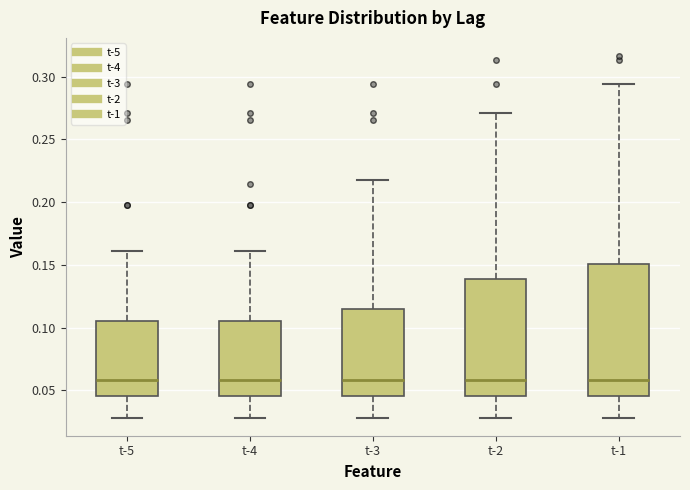

Reading left to right, transcribe this box plot: for each box, give where its median line is, the range the box spans, and where its two whiskers end, as read against the y-axis. The values are not printed on the chart, so give them approximately, as read against the axis.

t-5: median 0.060, box 0.045 to 0.105, whiskers 0.030 to 0.160
t-4: median 0.060, box 0.045 to 0.105, whiskers 0.030 to 0.160
t-3: median 0.060, box 0.045 to 0.115, whiskers 0.030 to 0.220
t-2: median 0.060, box 0.045 to 0.140, whiskers 0.030 to 0.270
t-1: median 0.060, box 0.045 to 0.150, whiskers 0.030 to 0.295